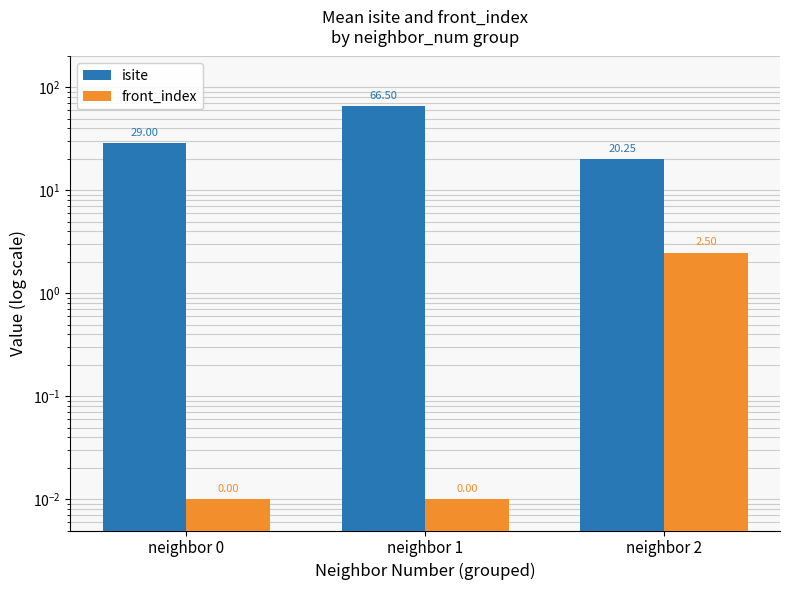

What is the total value across all series at neighbor 2?

22.8